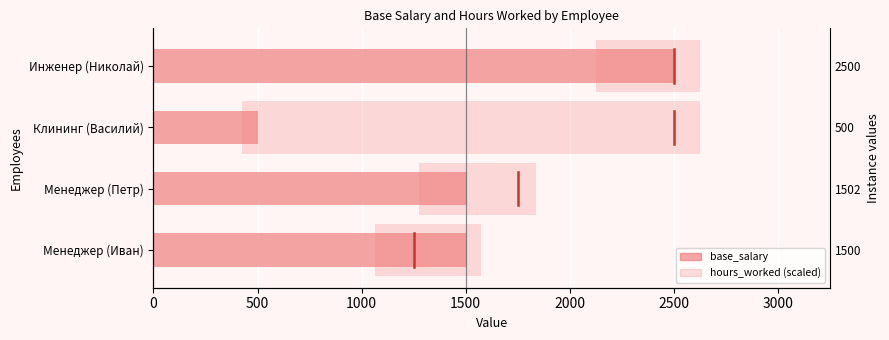

What is the greatest value displayed?

2500